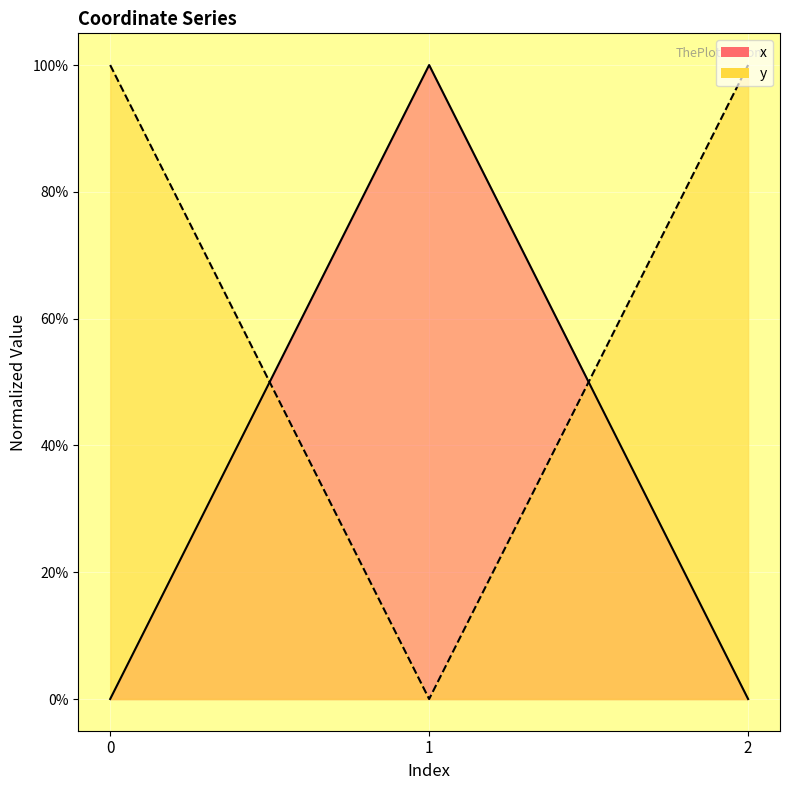

What are all the series names shown in the legend?

x, y